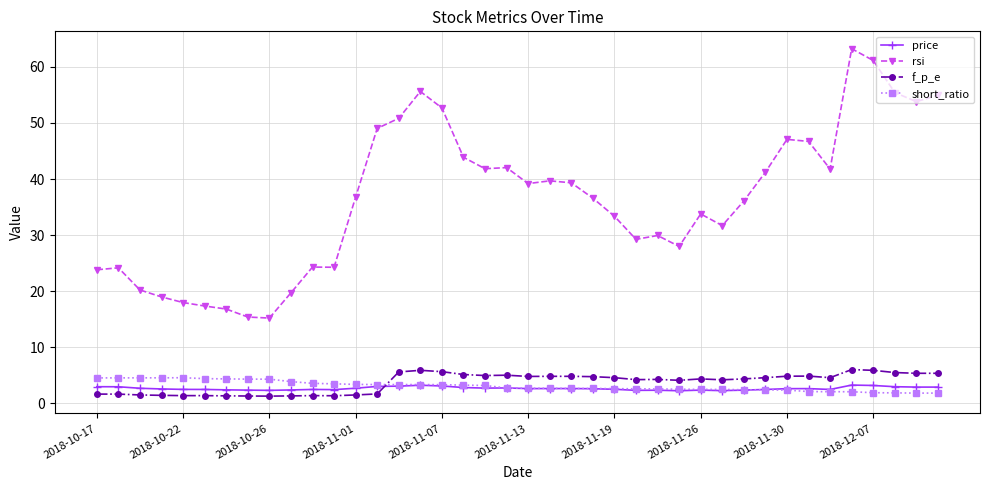

What is the value of the short_ratio point at the 7th from the left?

4.4